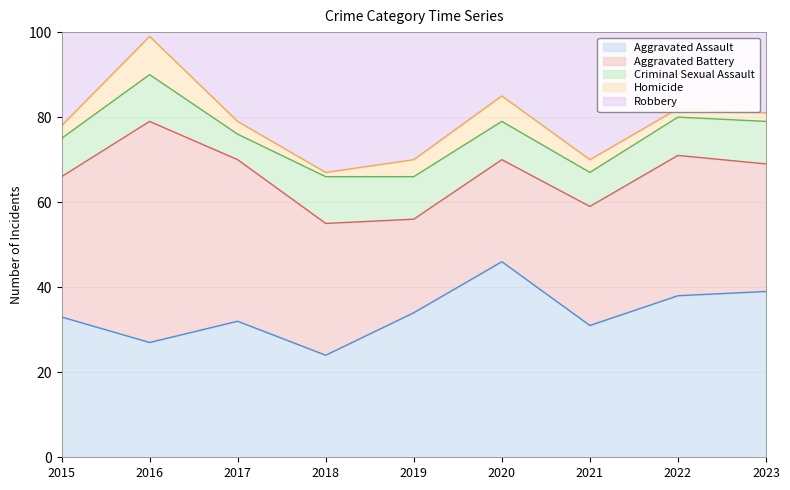

At which category does the chart reach its minimum across all series?

2018